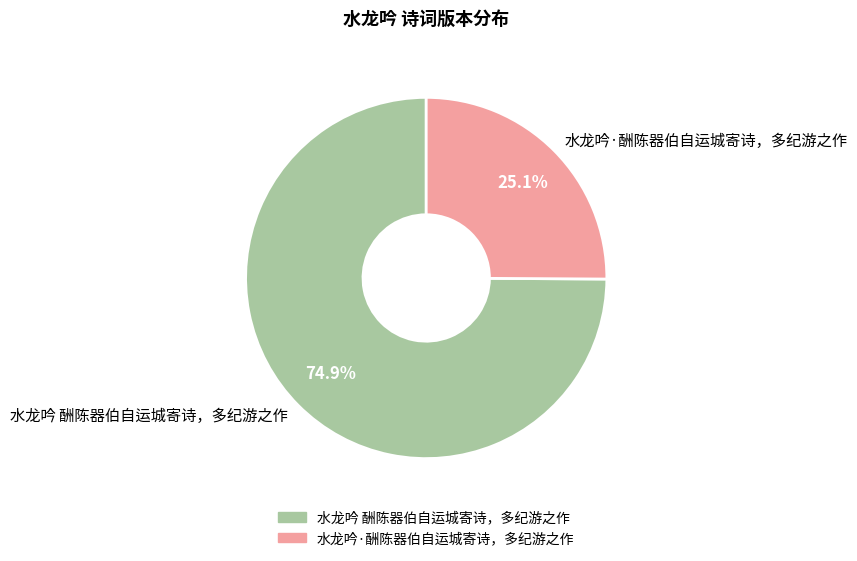

Rank the categories by value from highest to lowest.

水龙吟 酬陈器伯自运城寄诗，多纪游之作, 水龙吟·酬陈器伯自运城寄诗，多纪游之作